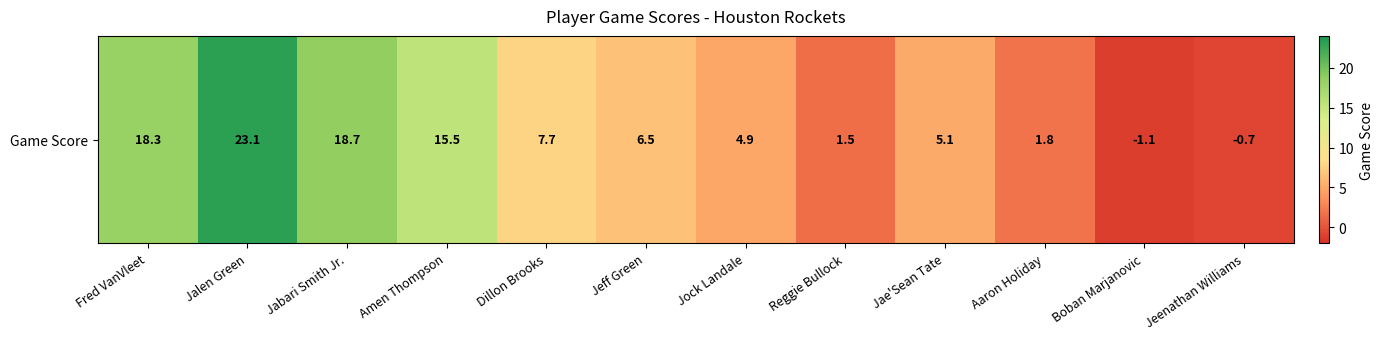

What is the minimum value shown in the chart?

-1.1